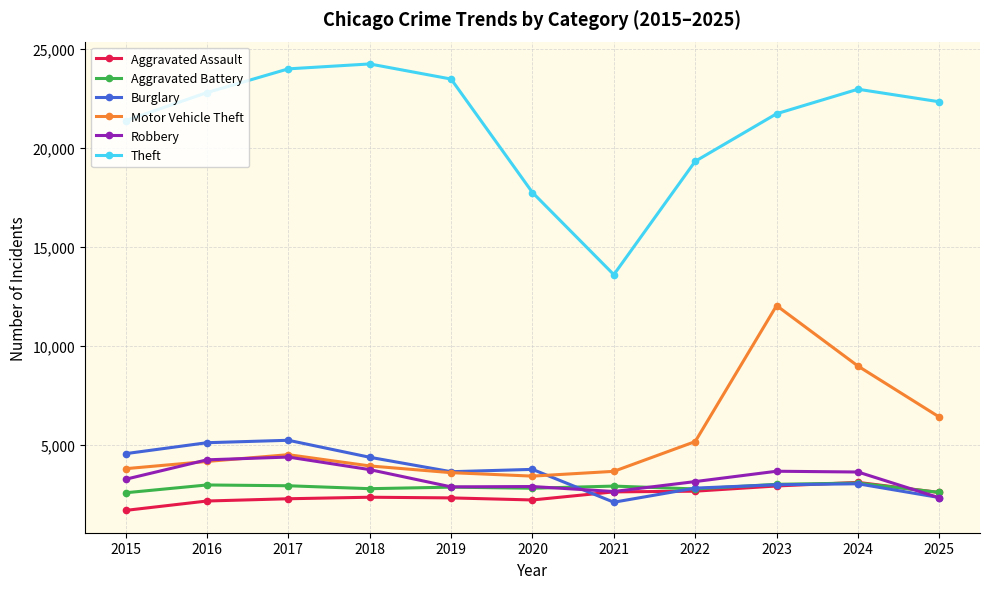

Which series has the largest total across all categories?

Theft